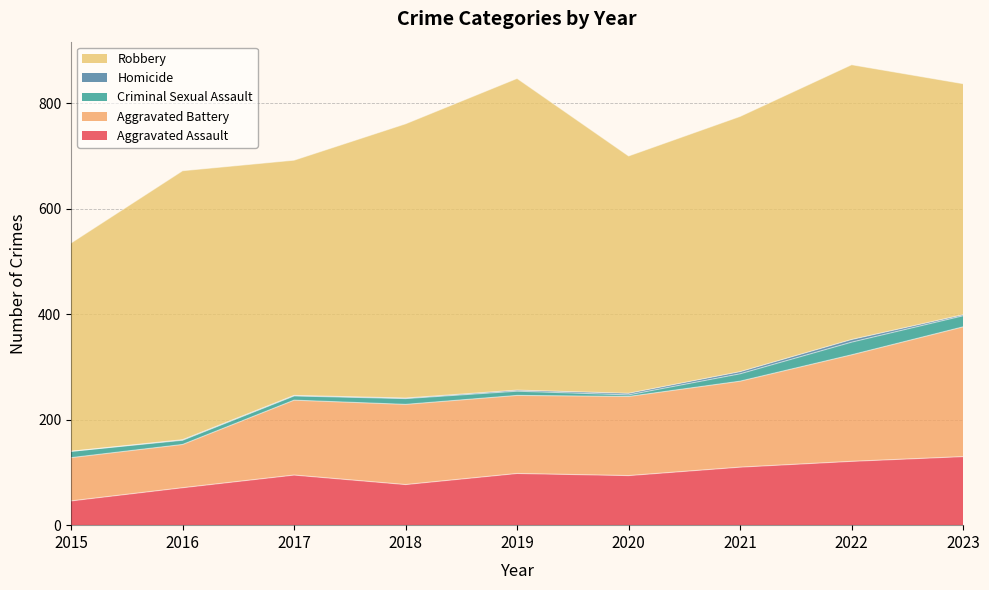

What is the average value of the Criminal Sexual Assault series?

12